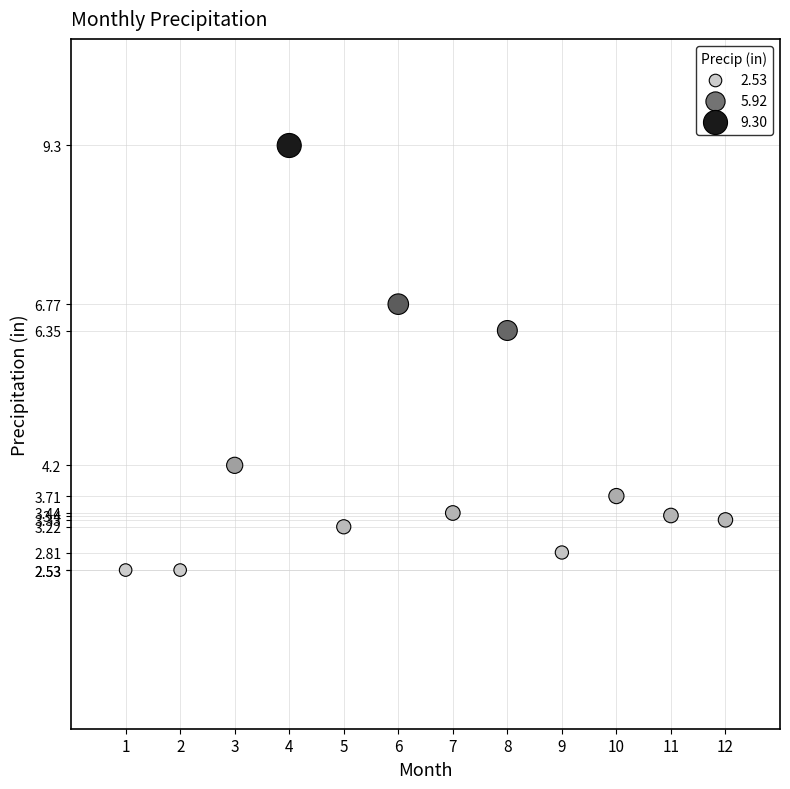

What is the average Y value?

4.3